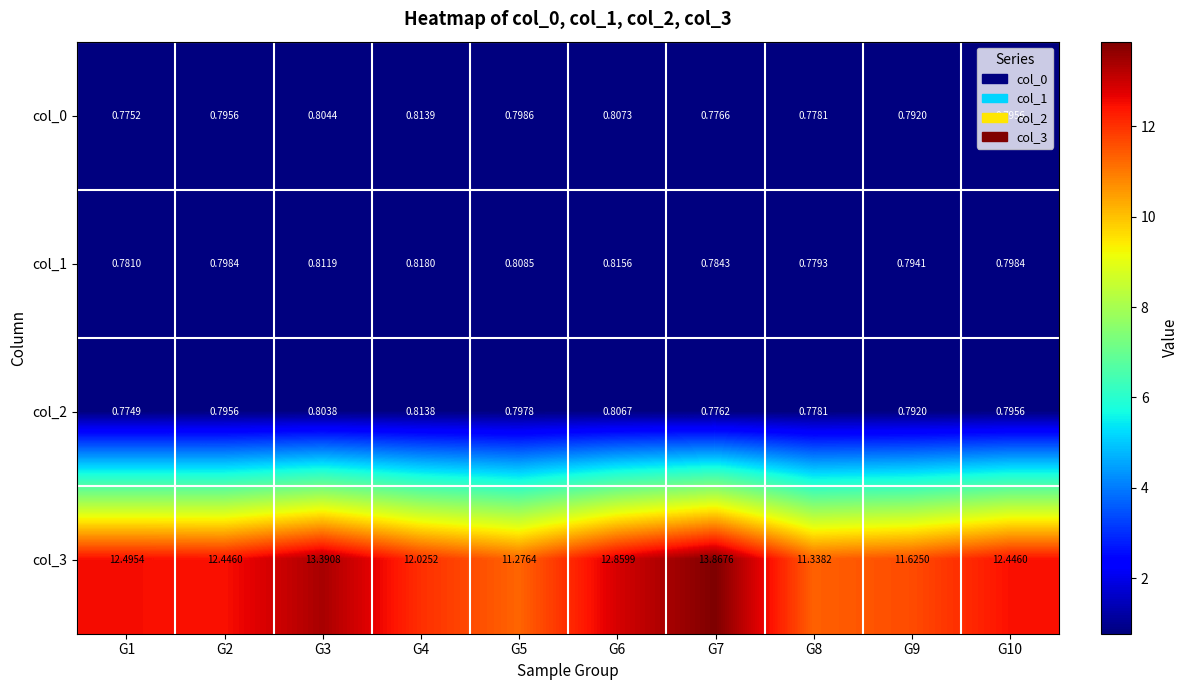

Is the value of col_1 at G3 greater than the value of col_0 at G1?

Yes